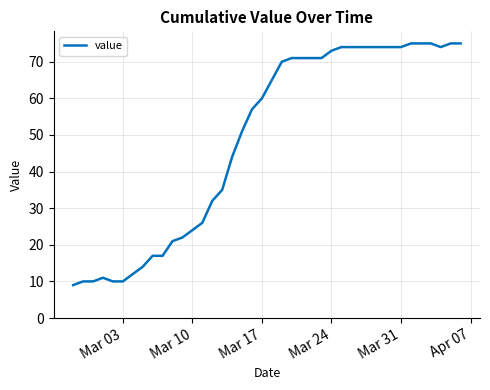

What is the difference between the maximum and minimum values?

66